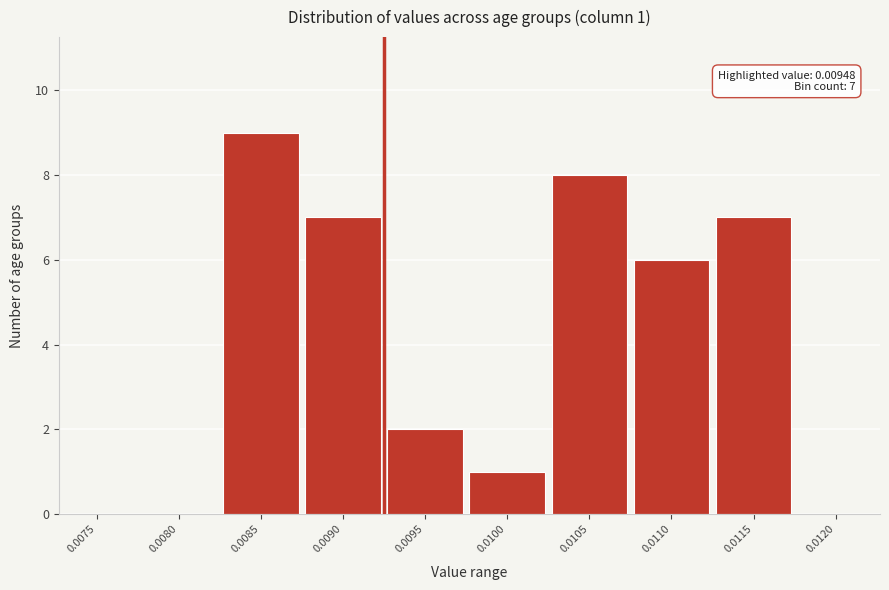

Reading left to right, what are all the values shown in this chart?

0.0075=0	0.0080=0	0.0085=9	0.0090=7	0.0095=2	0.0100=1	0.0105=8	0.0110=6	0.0115=7	0.0120=0